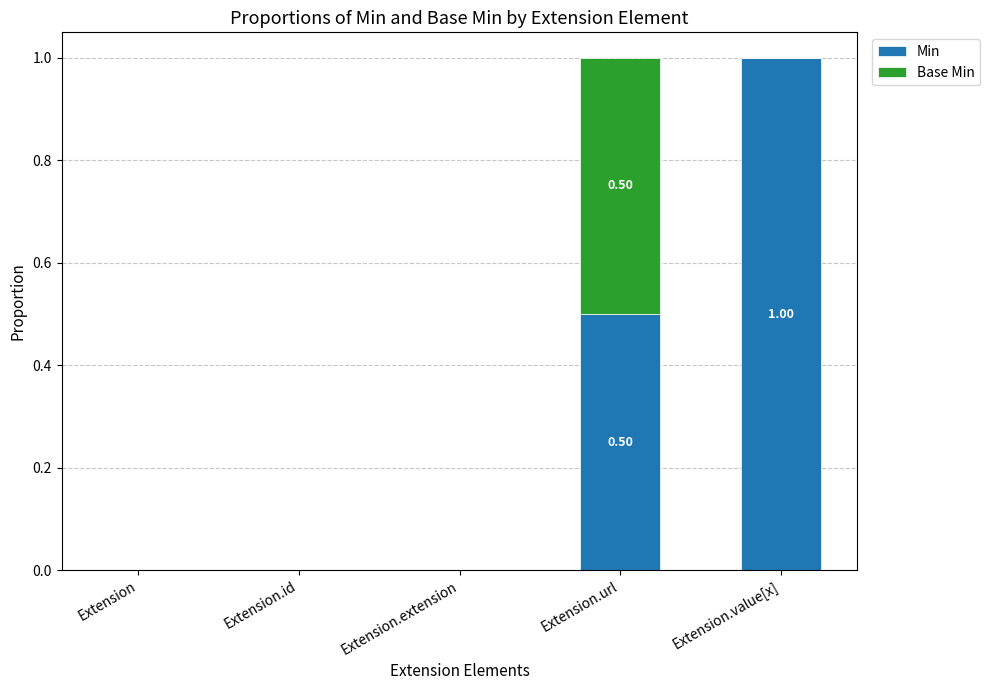

What is the total value across all series at Extension.url?

1.0